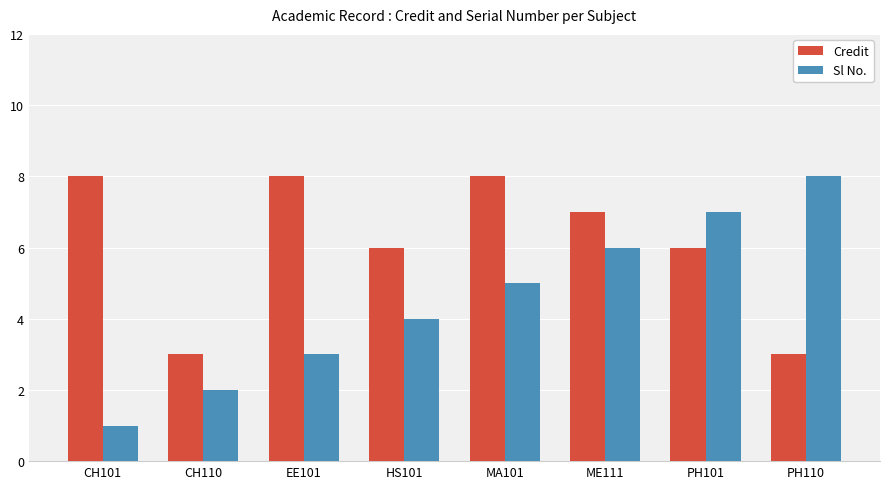

What is the label of the 8th bar from the right?

CH101